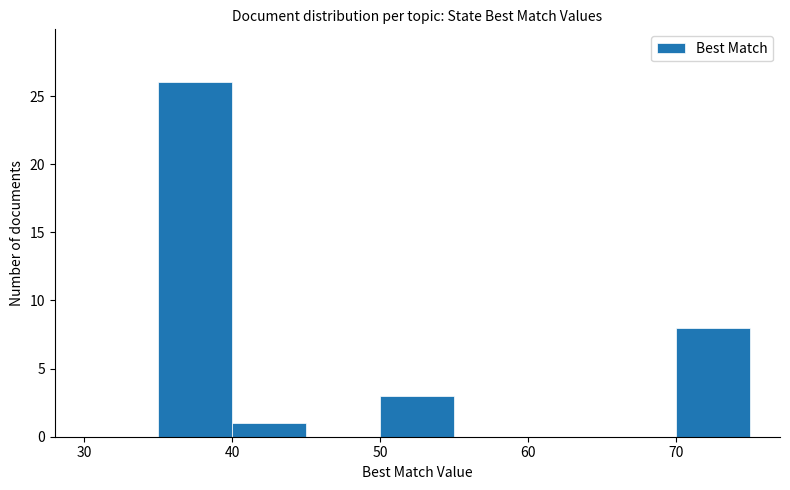

Reading left to right, list every bar in this chart as the range it spans on the x-axis followed by its height. The values are not printed on the chart, so give them approximately, as read against the axis.

30 to 35: 0
35 to 40: 26
40 to 45: 1
45 to 50: 0
50 to 55: 3
55 to 60: 0
60 to 65: 0
65 to 70: 0
70 to 75: 8